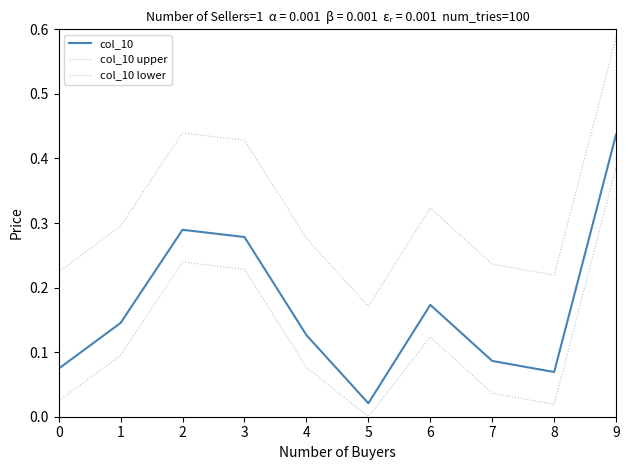

True or false: col_10 and col_10 upper intersect in this chart.

False